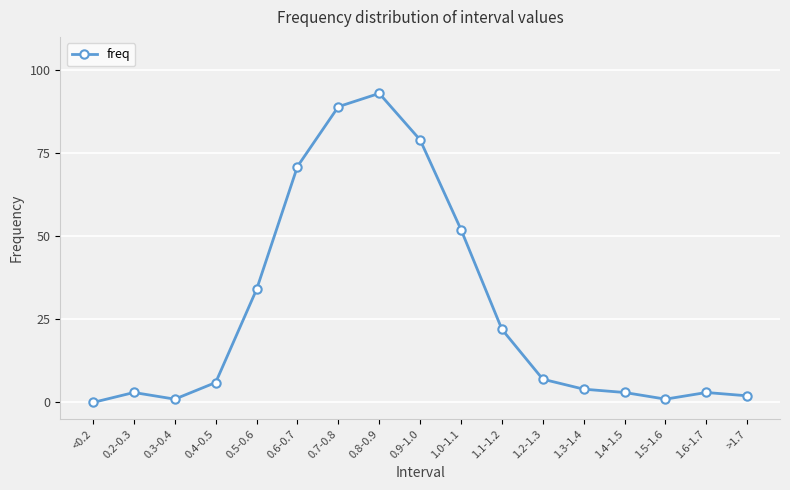

Read the value at 1.6-1.7, to the nearest 5.

5